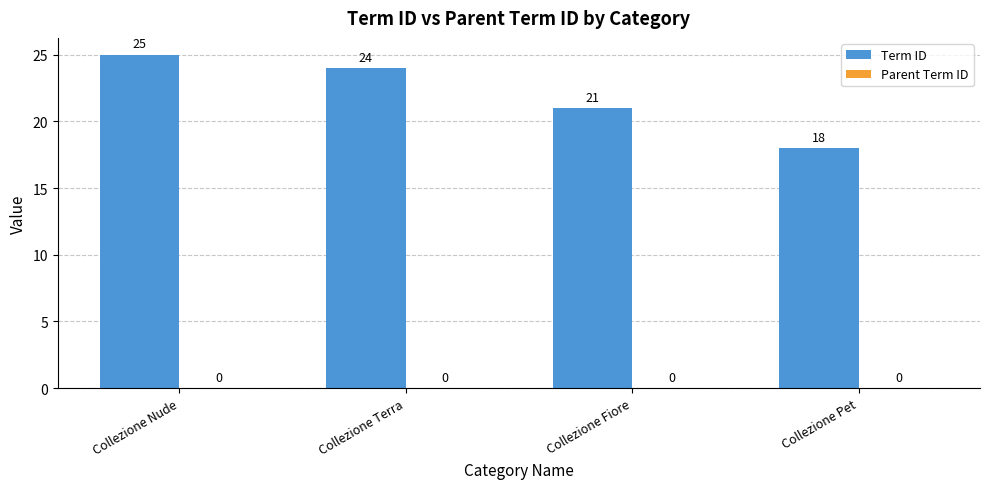

What is the maximum value shown in the chart?

25